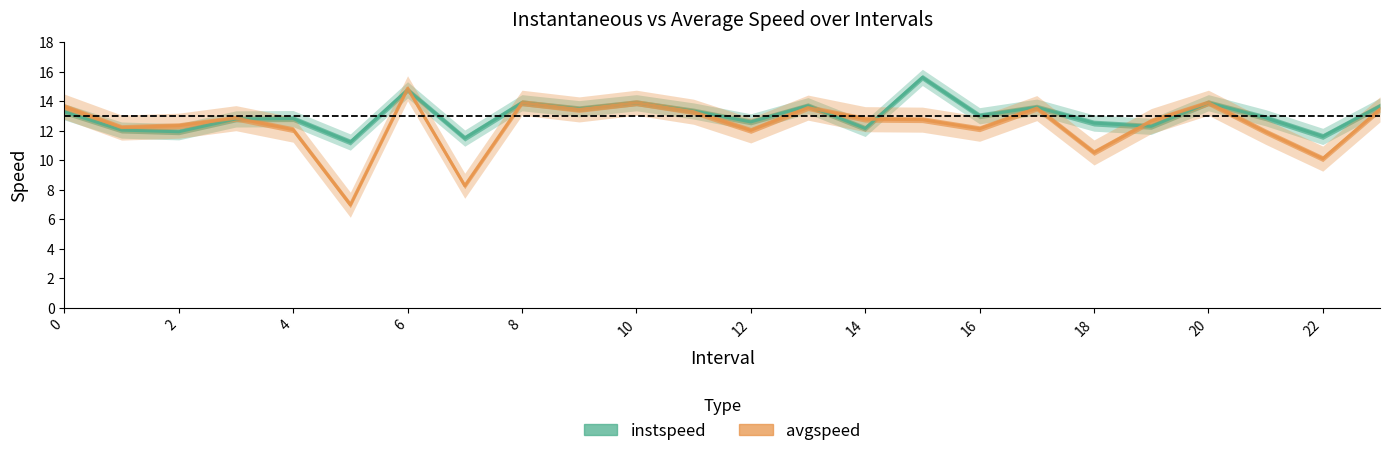

What is the label of the 14th point from the left?

13